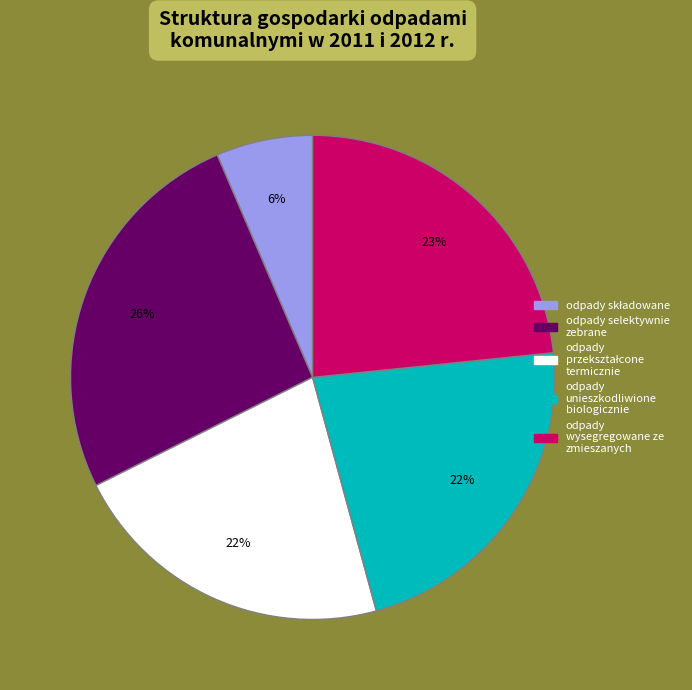

Do odpady wysegregowane ze zmieszanych and odpady unieszkodliwione biologicznie together represent more than half of the pie?

No